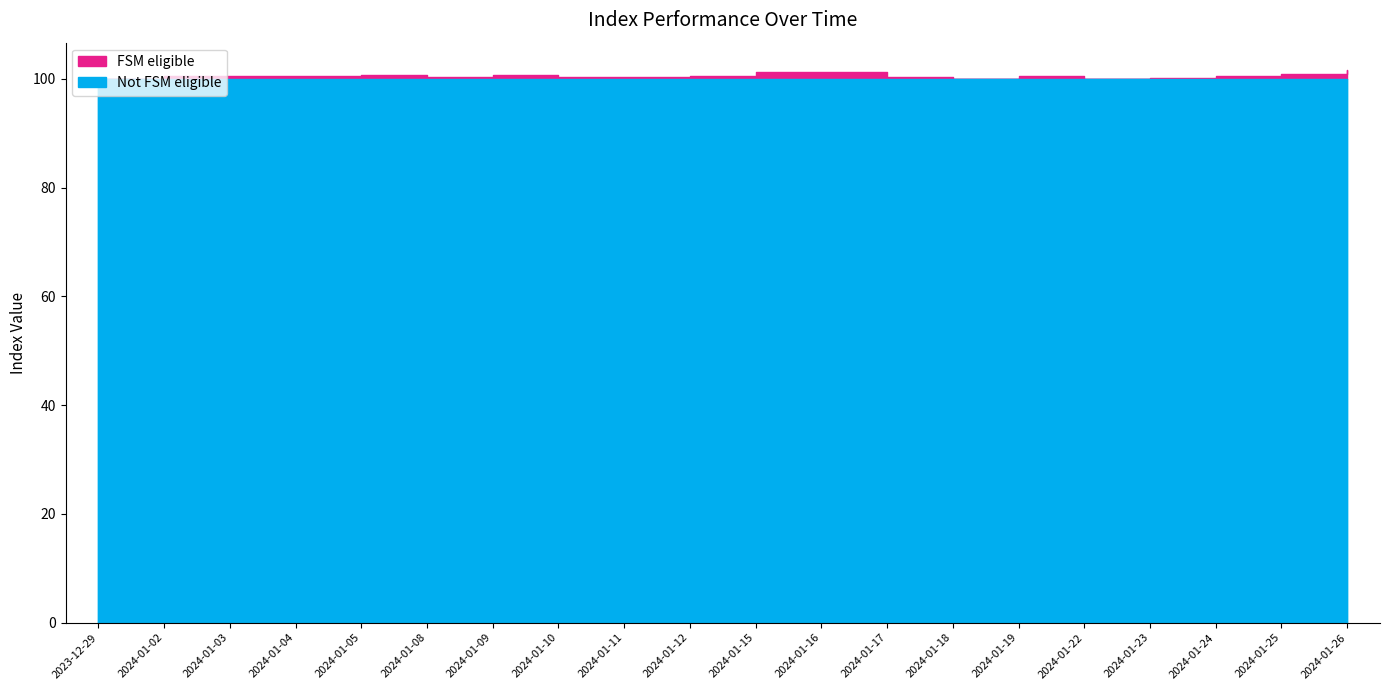

What is the average value?

100.6